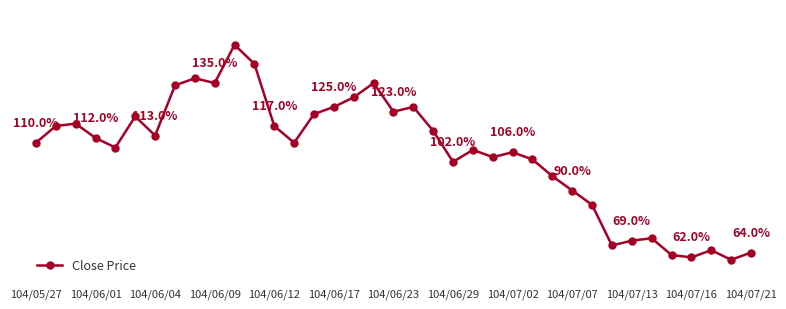

At which label is the value closest to 1?

104/06/29